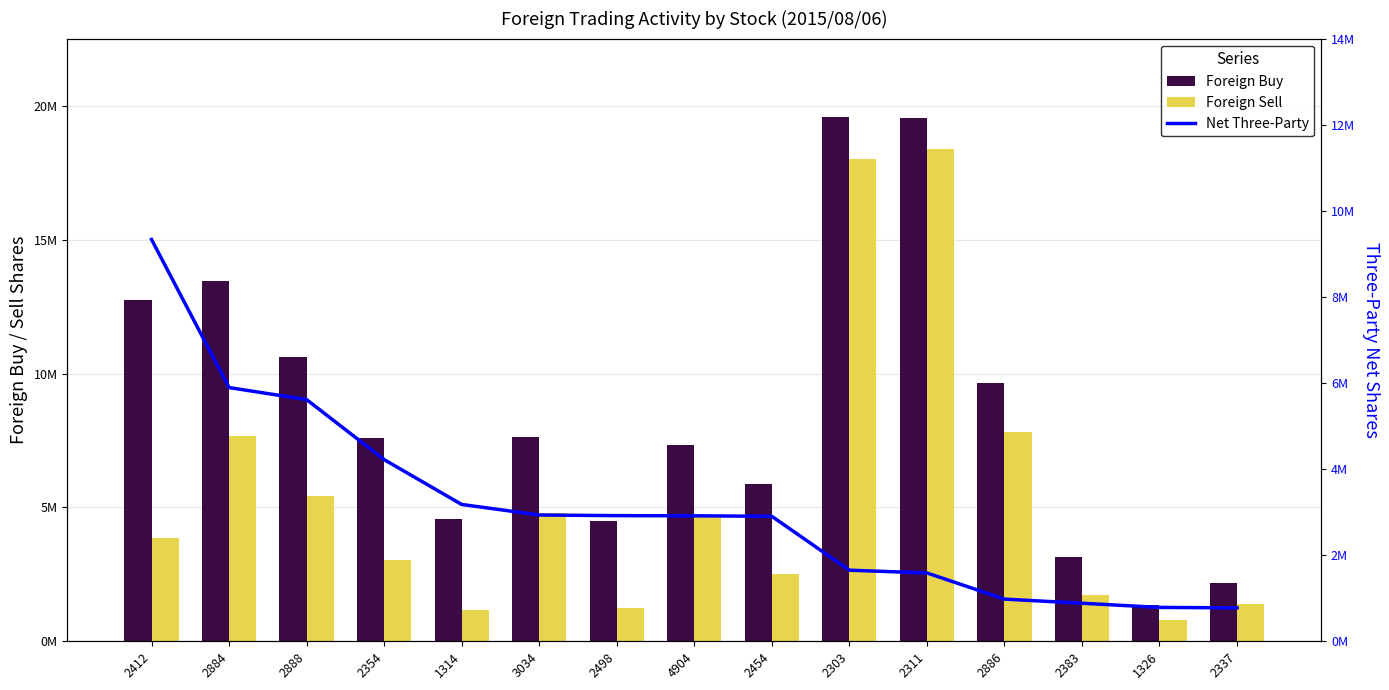

What is the difference between the Net Three-Party values at 2498 and 2886?

1939000